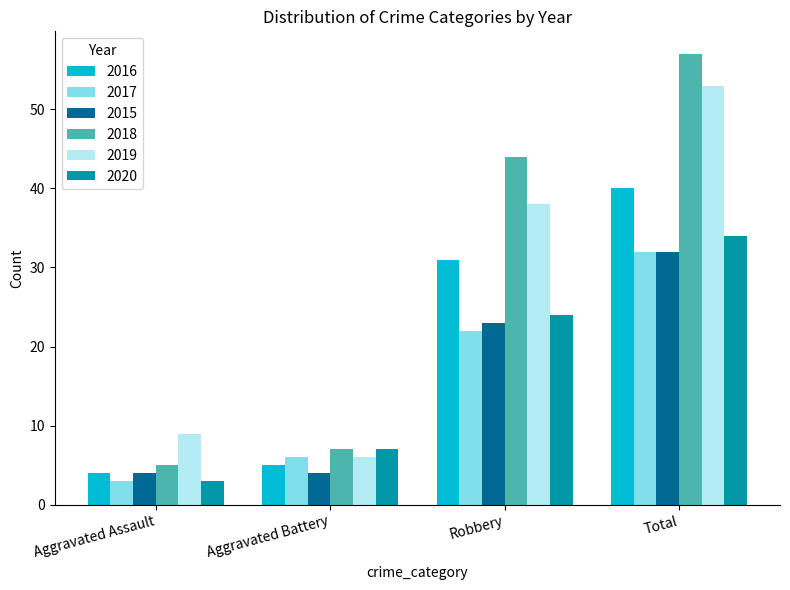

Which series has the widest spread of values?

2018